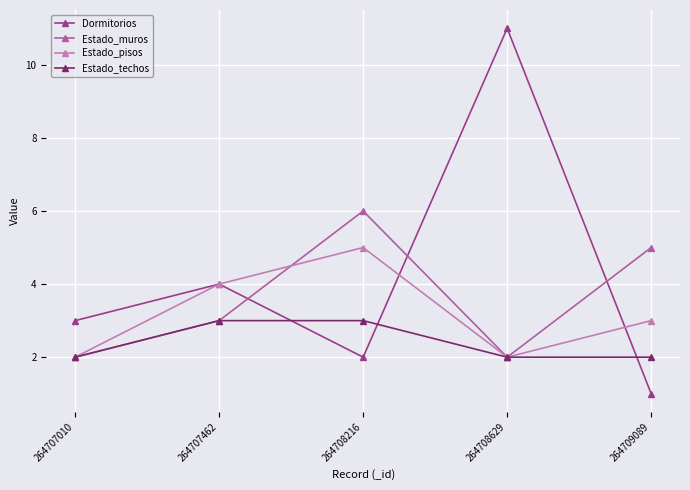

Where do Dormitorios and Estado_muros first cross each other?

264707462 and 264708216